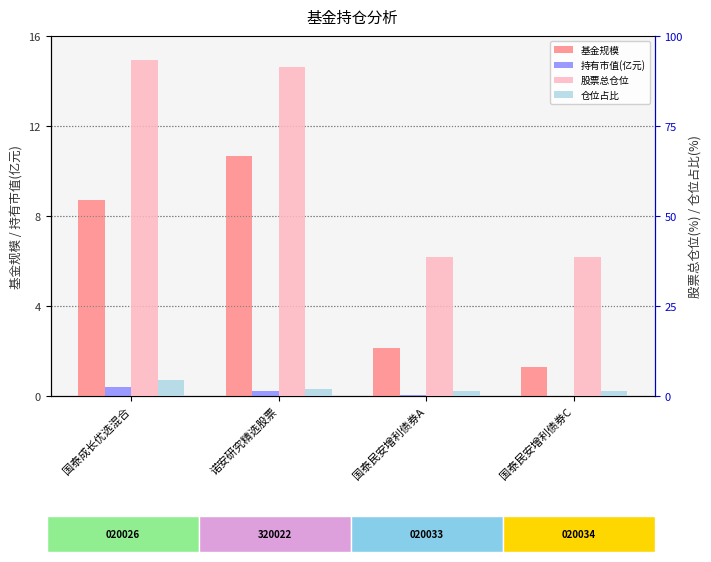

What is the label of the 1st bar from the left?

国泰成长优选混合